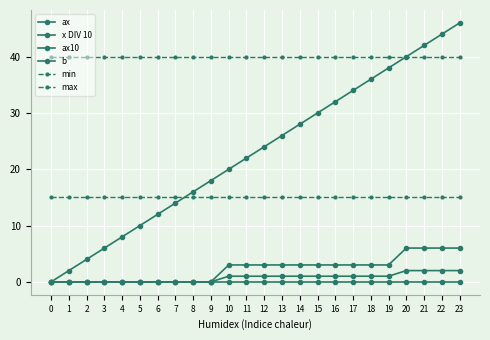

Where does the ax10 series first go above 3?

20